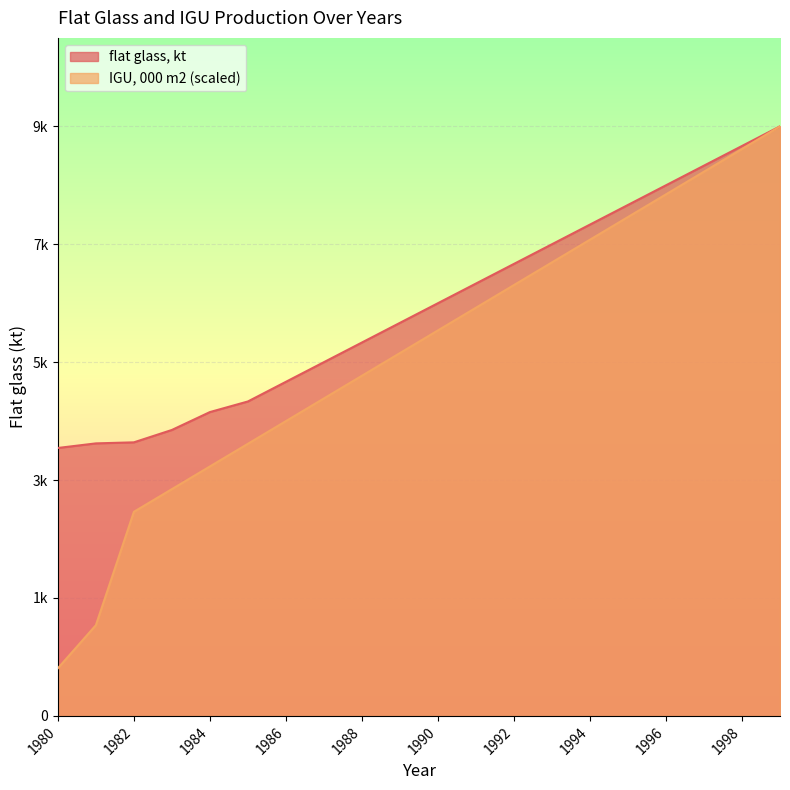

What is the average value of the IGU, 000 m2 series?

5557.5